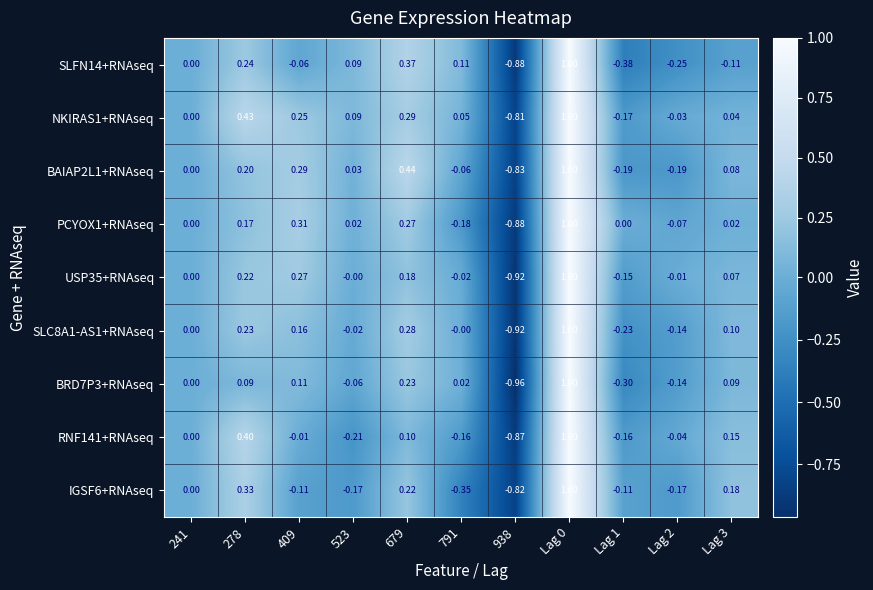

Is the value of NKIRAS1+RNAseq at Lag 3 greater than the value of PCYOX1+RNAseq at 278?

No